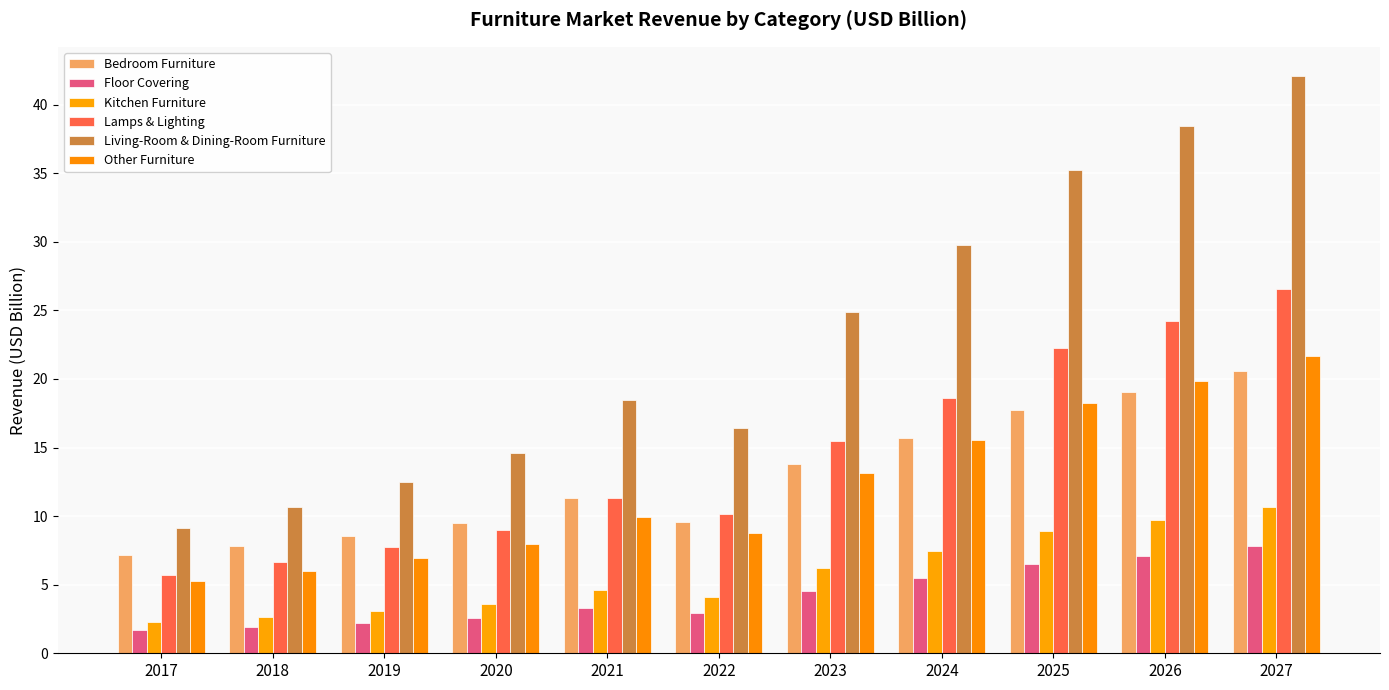

Which has a higher value, 2026 or 2021?

2026